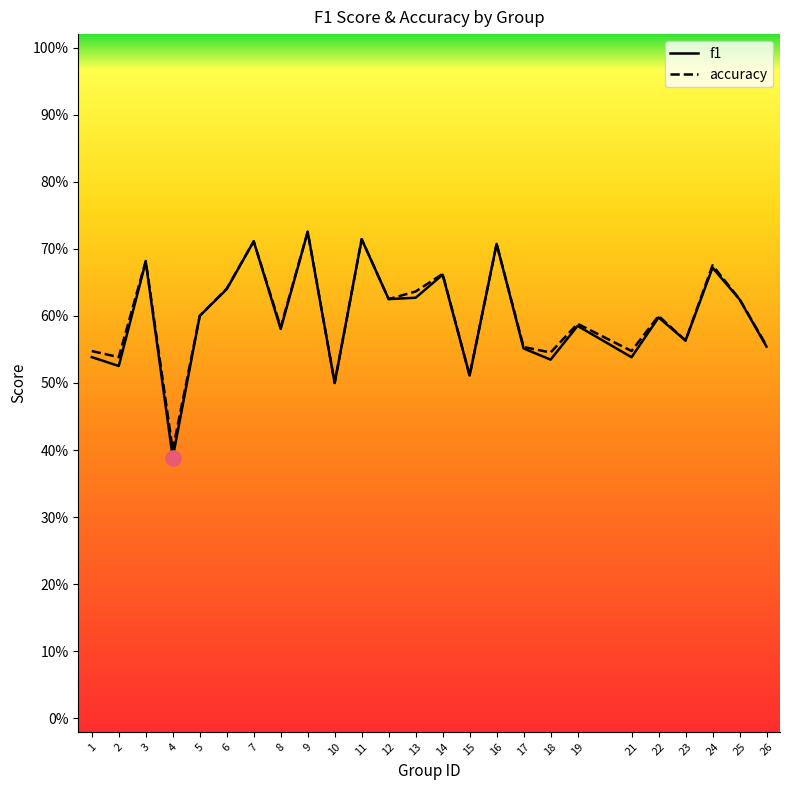

Which series has the widest spread of Y values?

f1